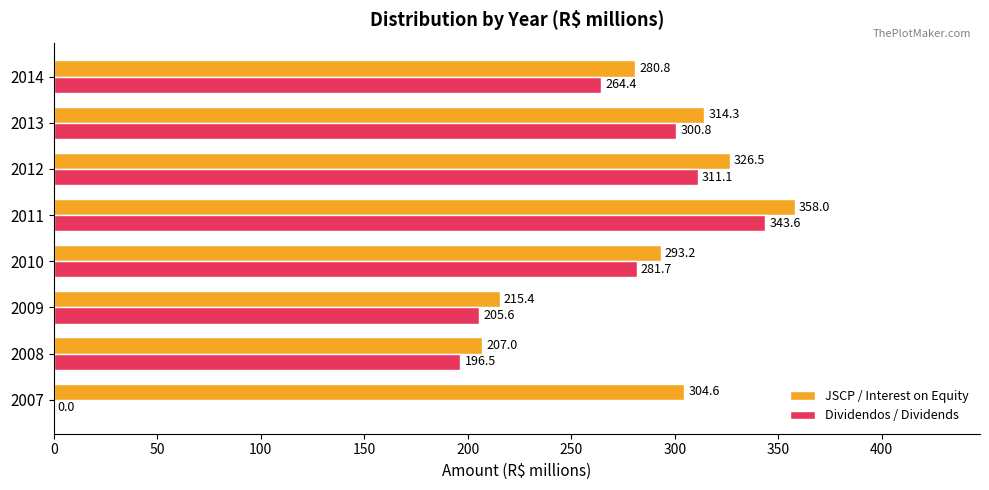

At which category is the sum across all series the highest?

2011